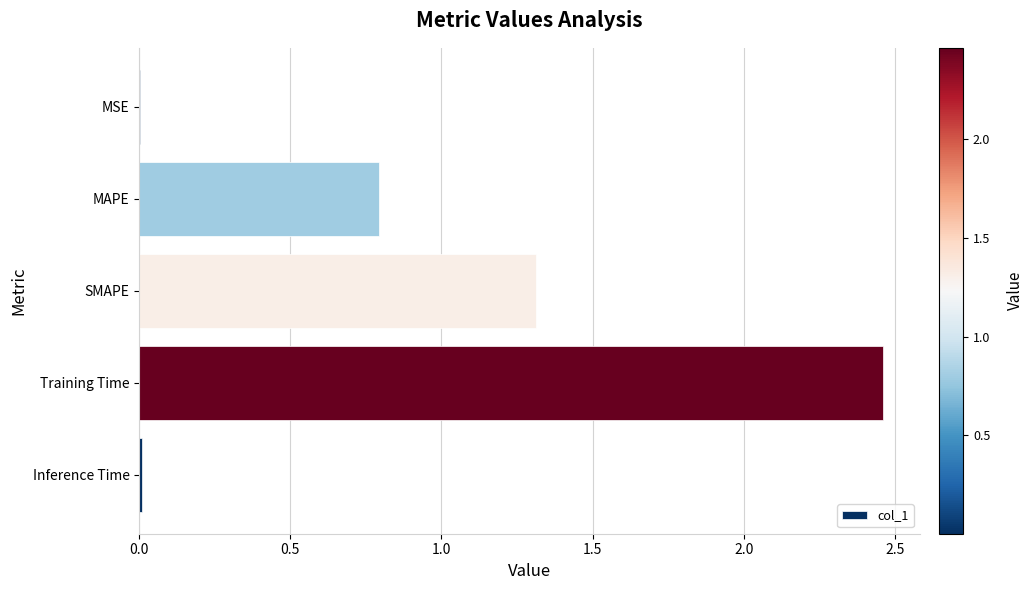

Which label corresponds to the largest value in the chart?

Training Time